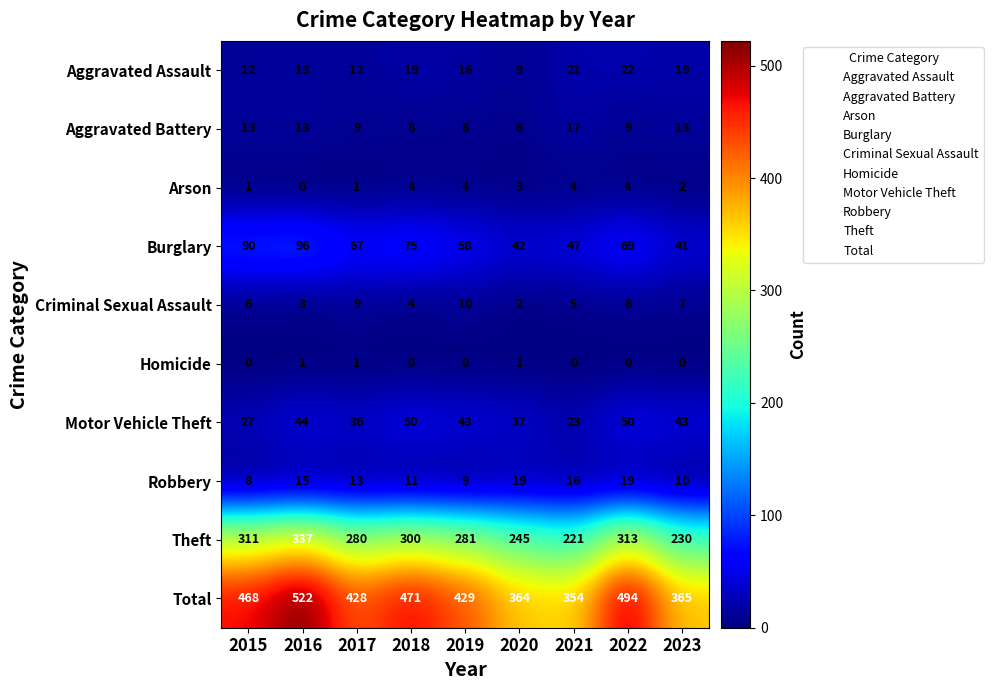

Count the number of data series in this chart.

10